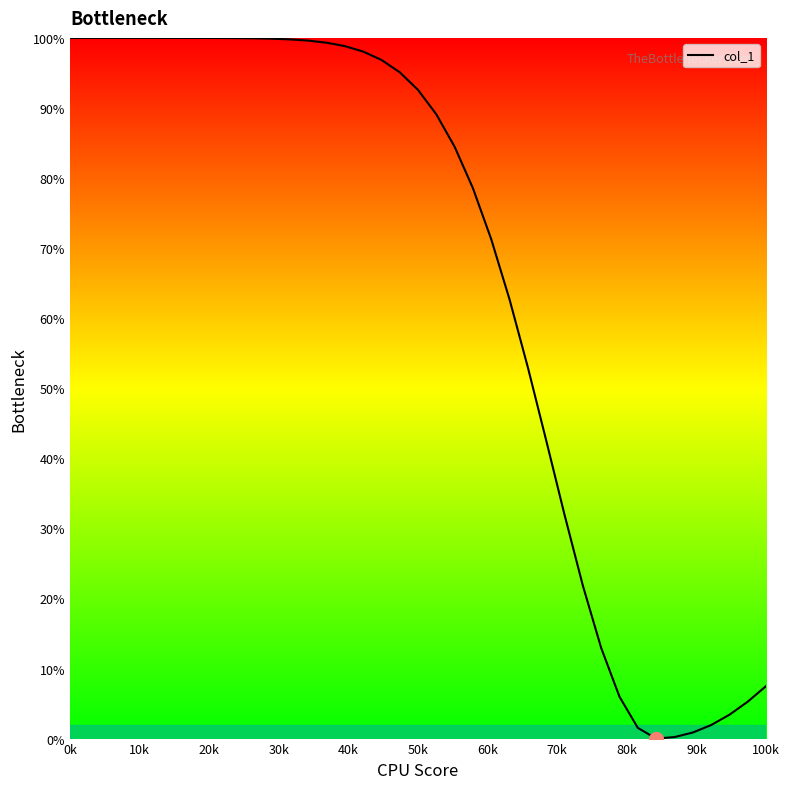

What is the maximum value shown in the chart?

100.0